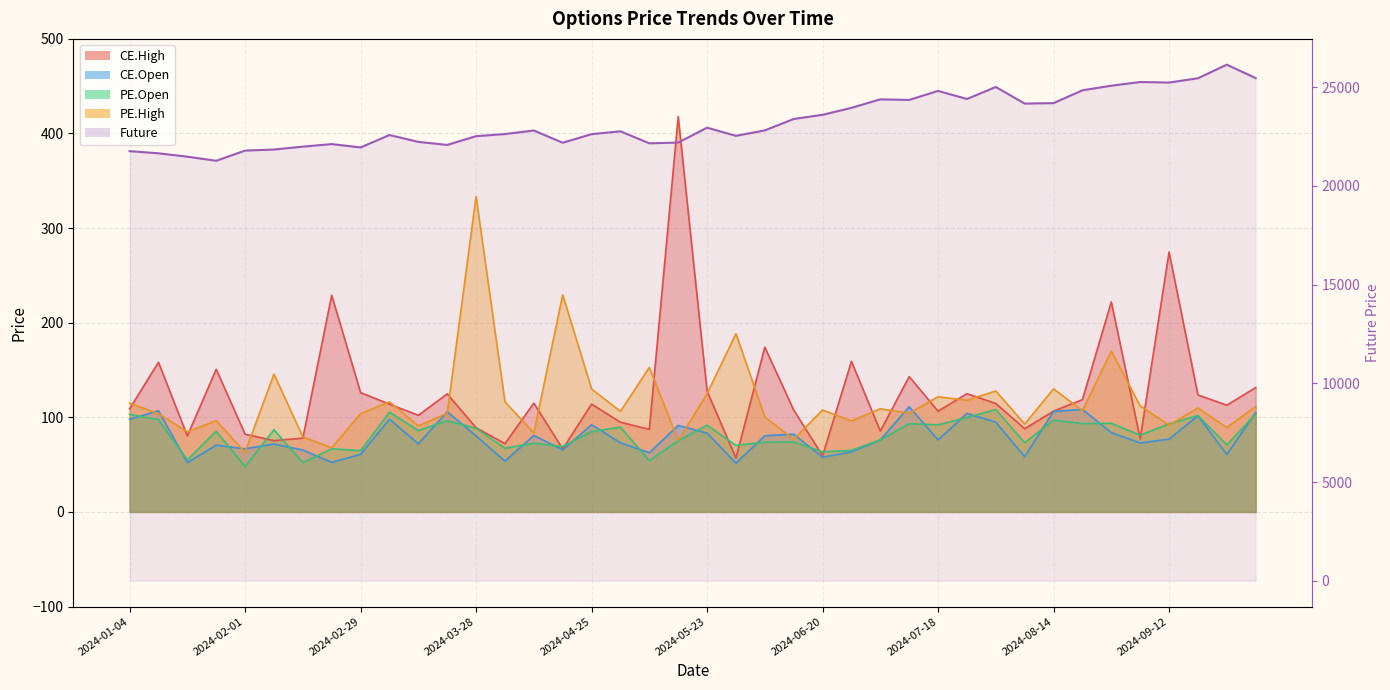

Which category has the highest value across all series?

2024-09-26